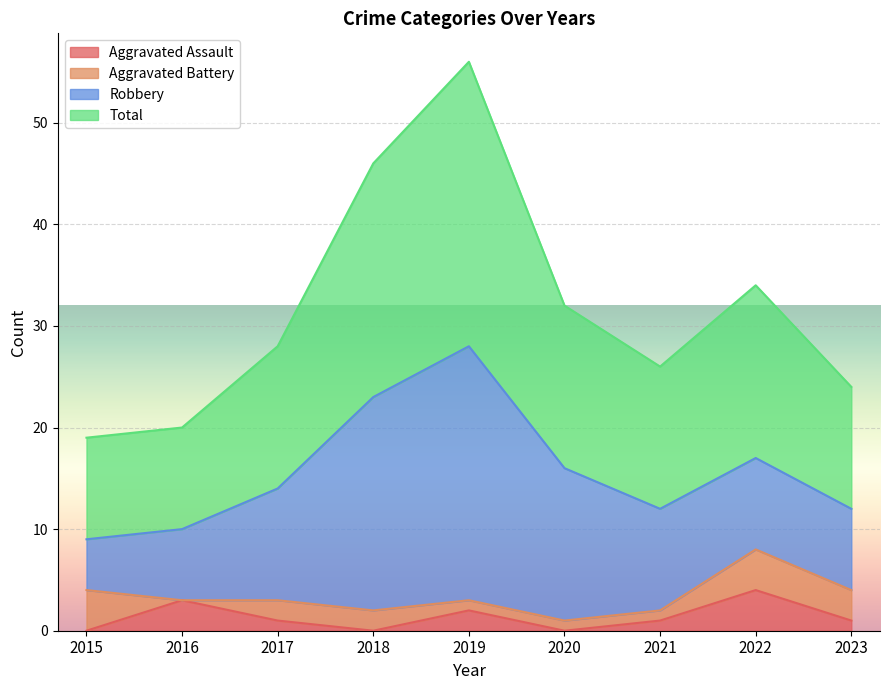

True or false: Aggravated Assault has a value of -2 at 2015.

False